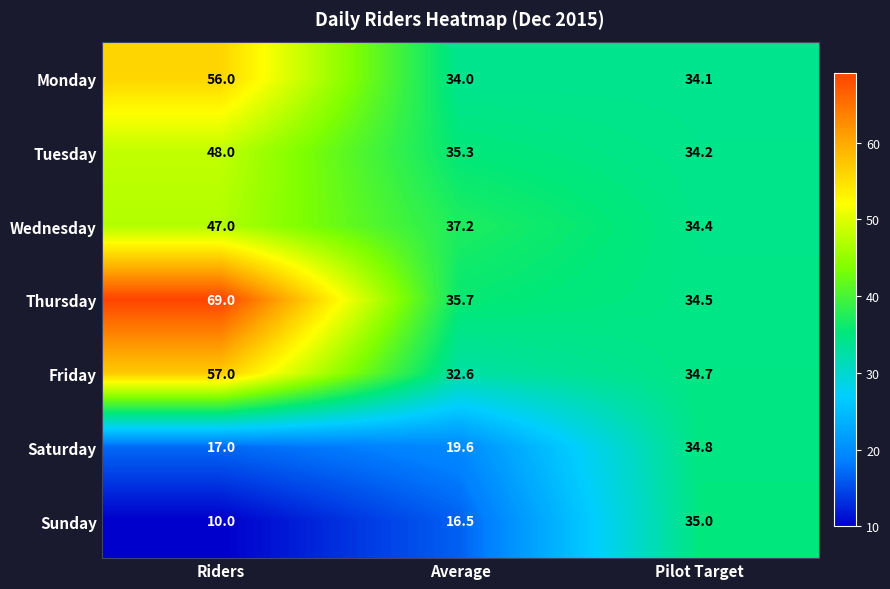

Which series has the widest spread of values?

Thursday